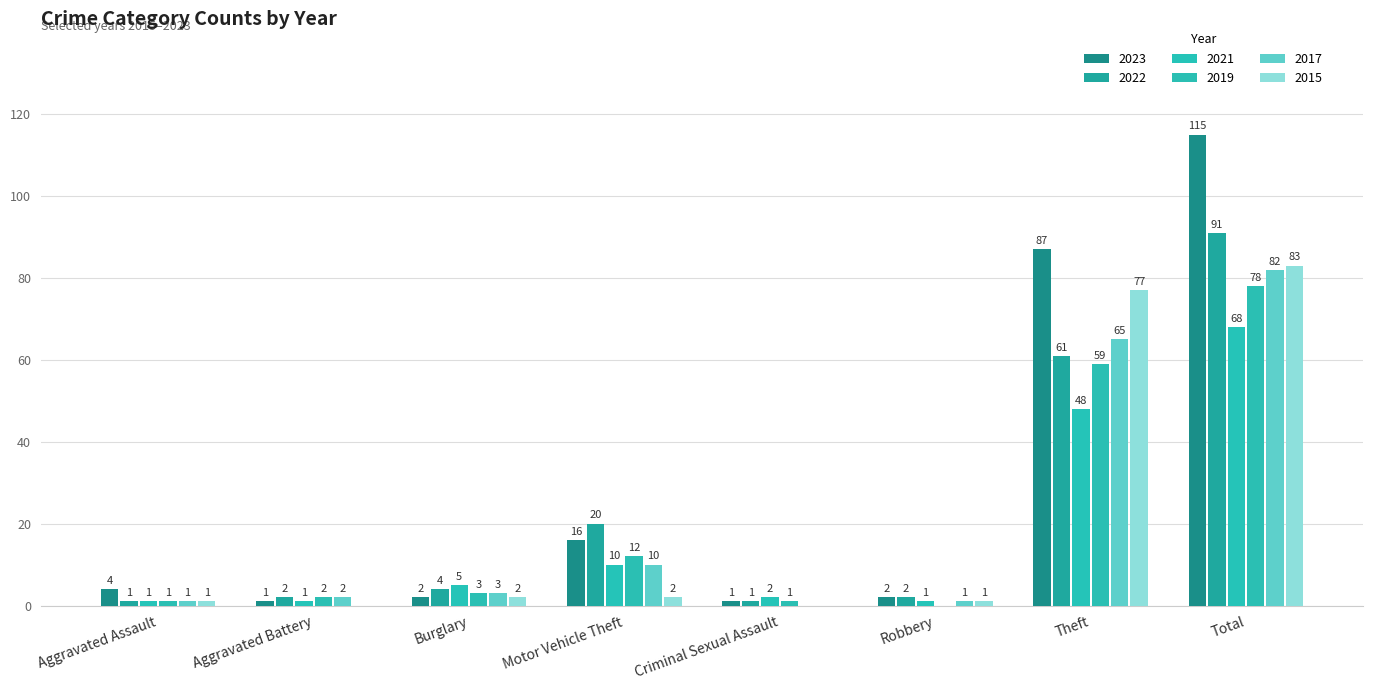

At which category is the sum across all series the highest?

Total